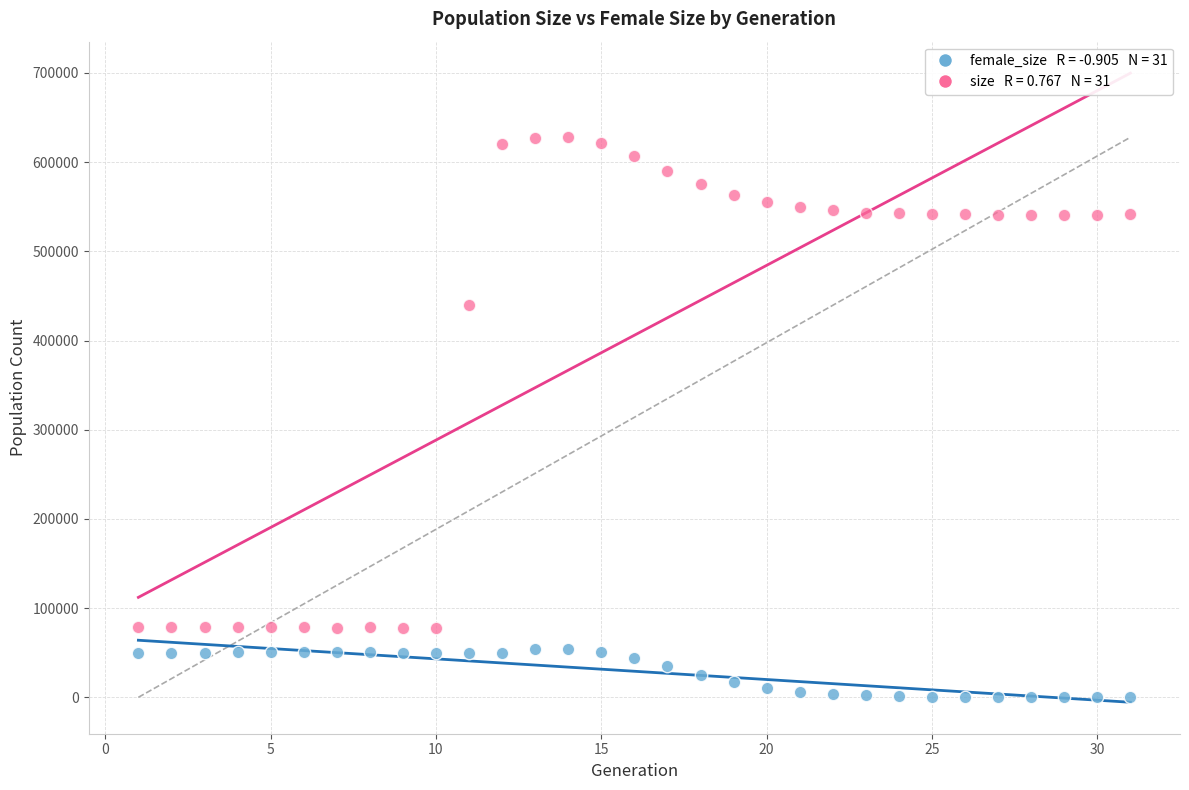

Across all series, what Y value is closest to 313953?

439967